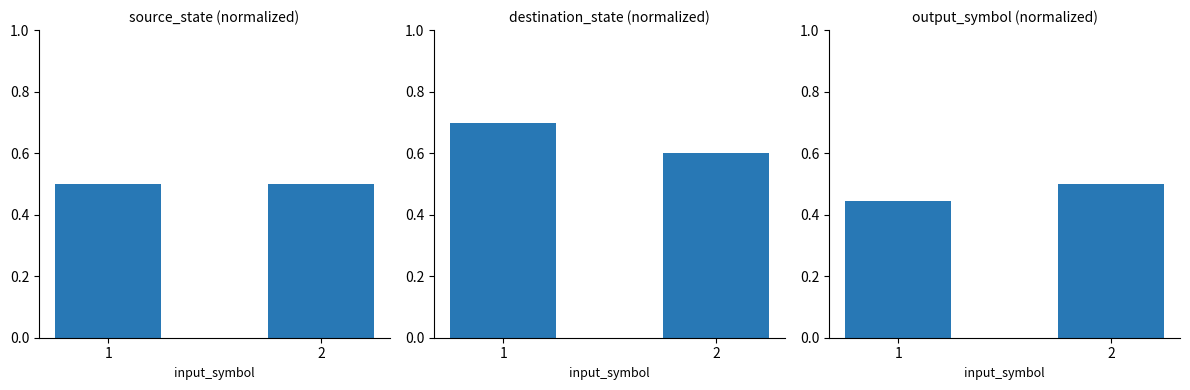

Reading left to right, transcribe all the data shown in this chart.

source_state (normalized): 0.5	0.5
destination_state (normalized): 0.7	0.6
output_symbol (normalized): 0.4	0.5